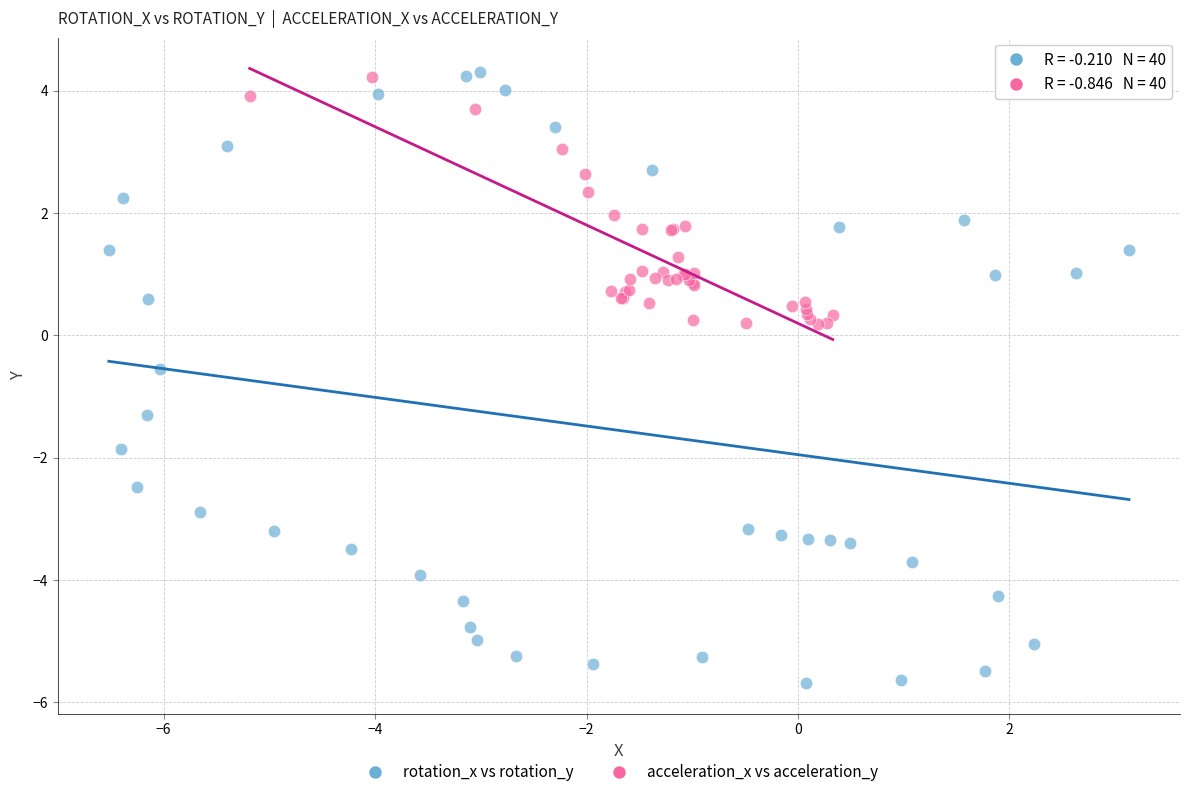

Which series reaches the minimum Y coordinate?

rotation_x vs rotation_y